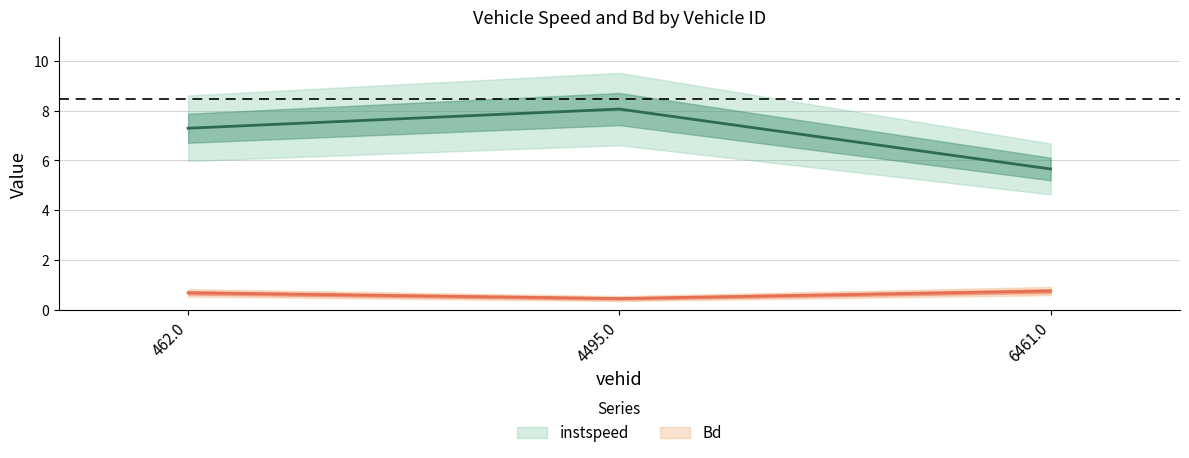

What is the value of the Bd point at the 3rd from the left?

0.8